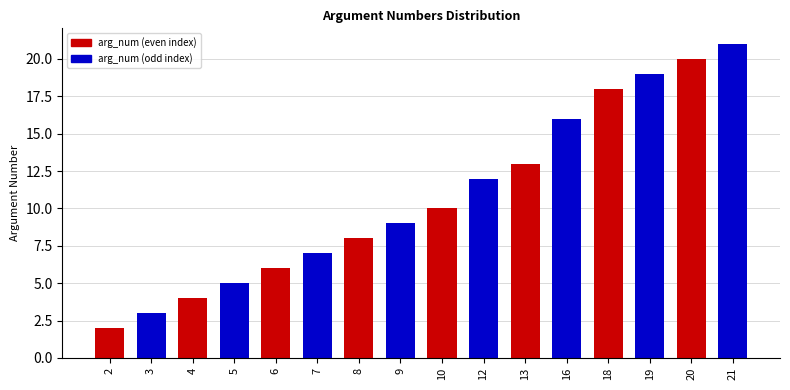

What is the difference between the second highest and minimum values?

18